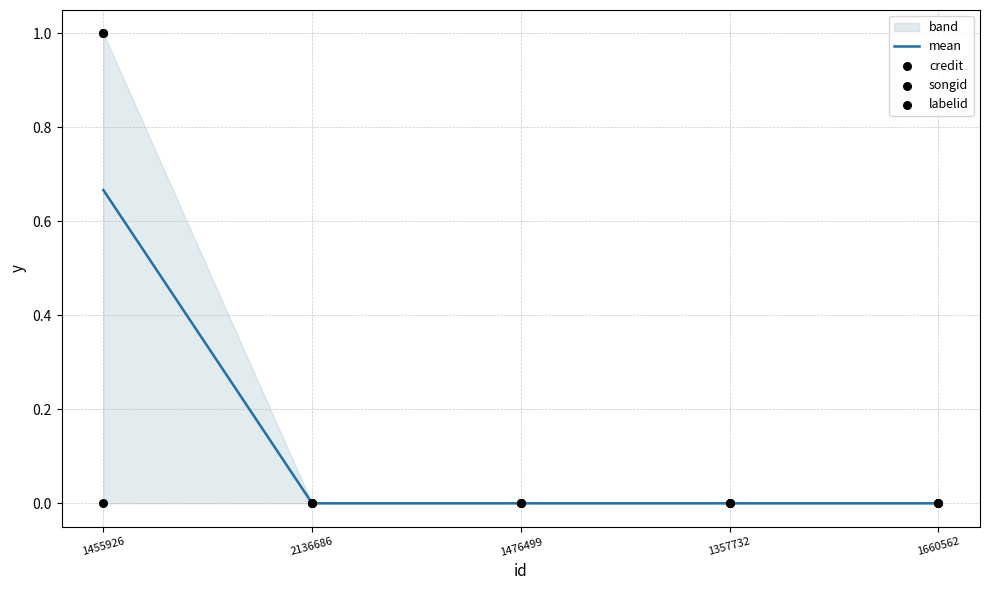

At which category is the sum across all series the highest?

1455926